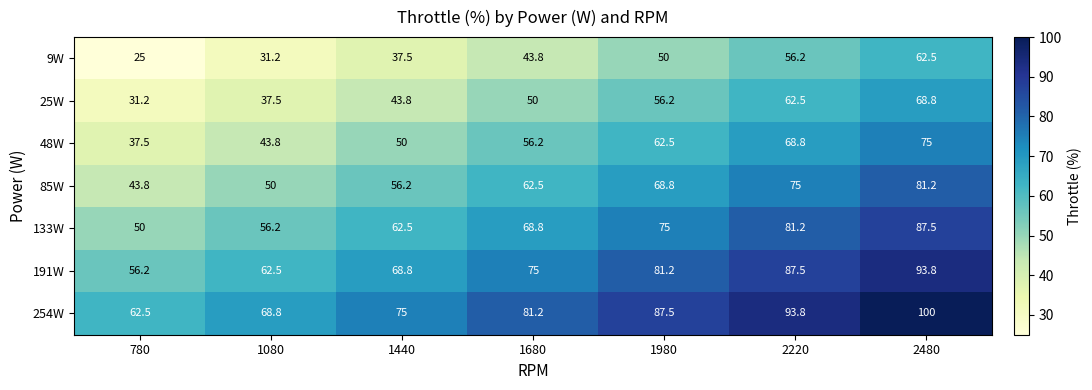

What is the difference between the highest and lowest values at 2480?

37.5